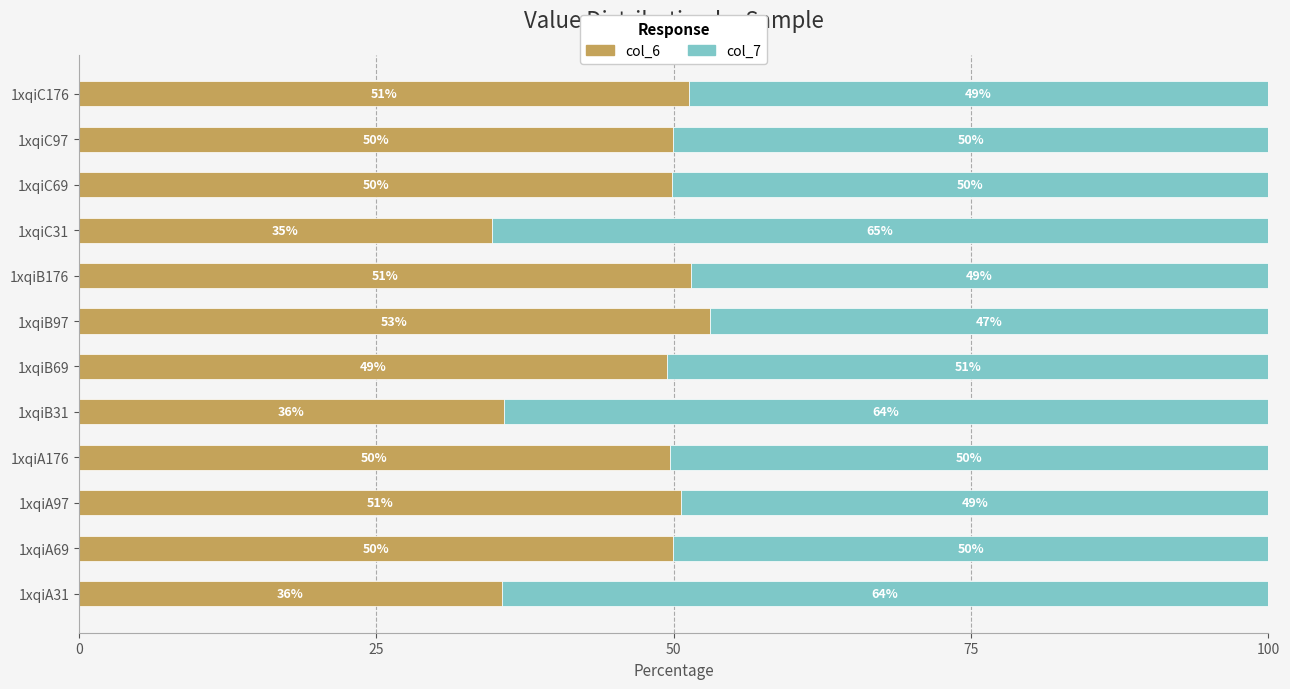

Read the col_6 value at 1xqiA69.

49.9